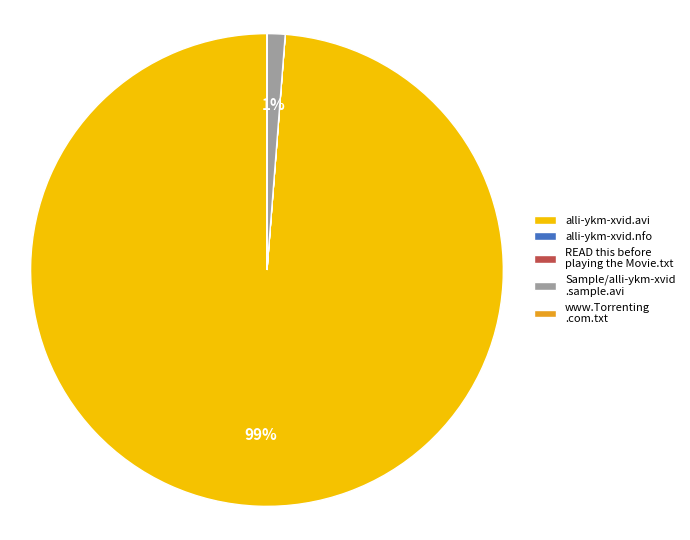

Combined, do alli-ykm-xvid.avi and Sample/alli-ykm-xvid .sample.avi account for over 50%?

Yes